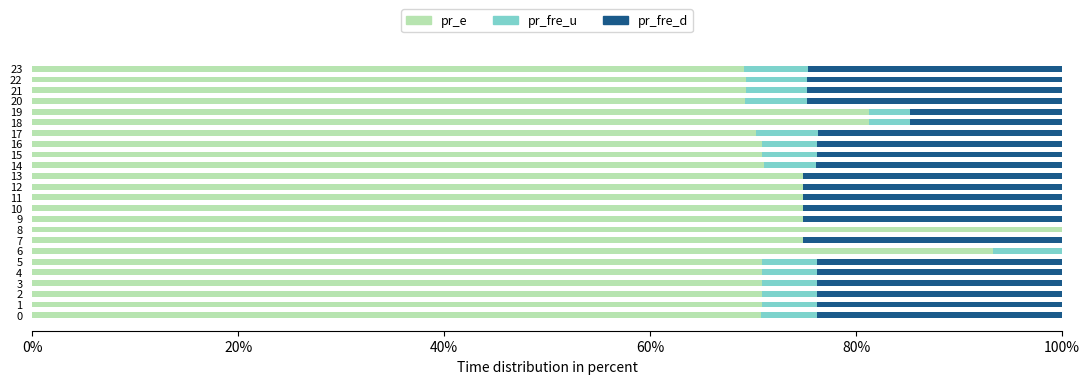

What is the total value across all series at 3?

100.0